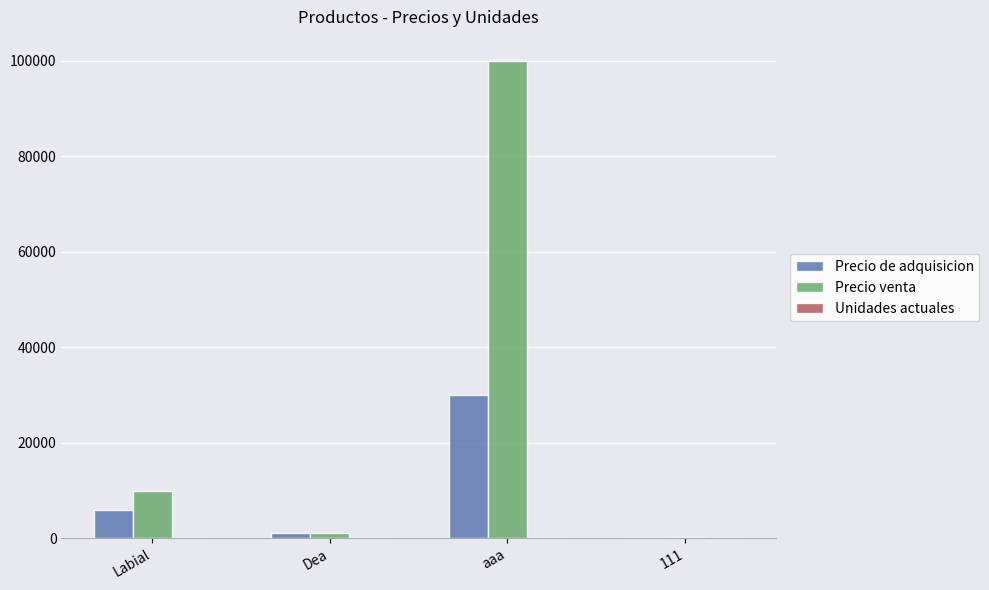

Which label corresponds to the largest value in the chart?

aaa